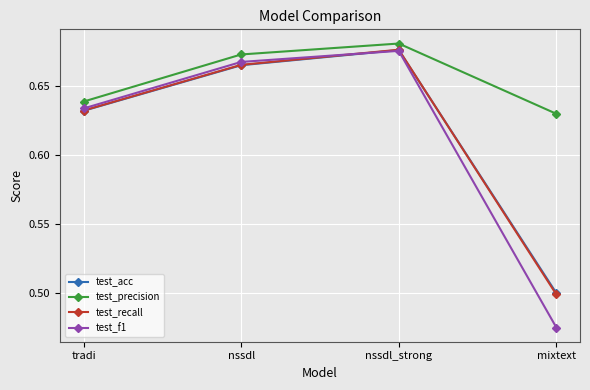

True or false: test_acc and test_precision intersect in this chart.

False